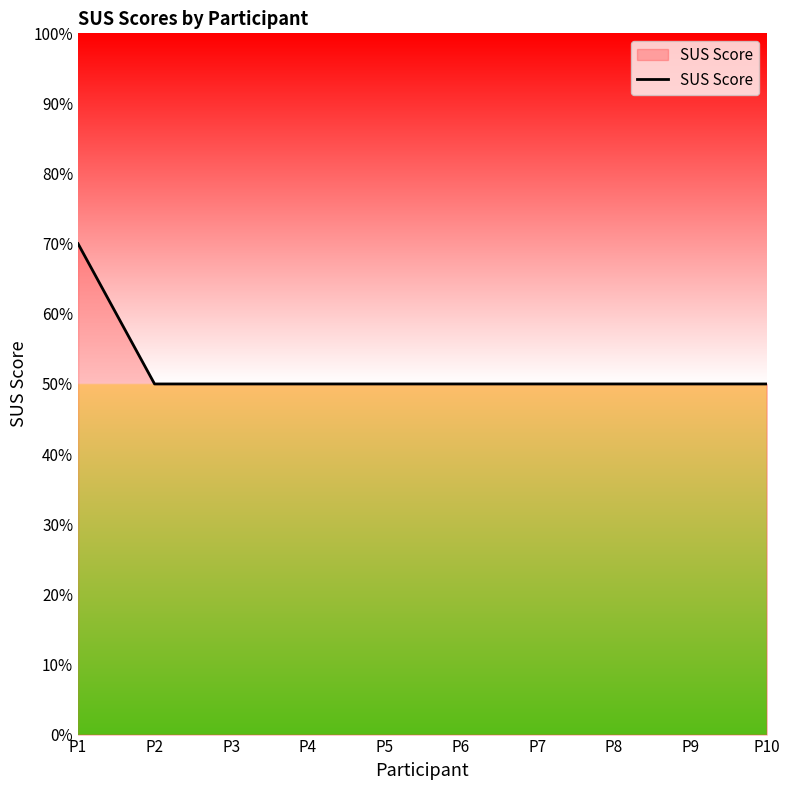

True or false: the data shows 71 at P3.

False